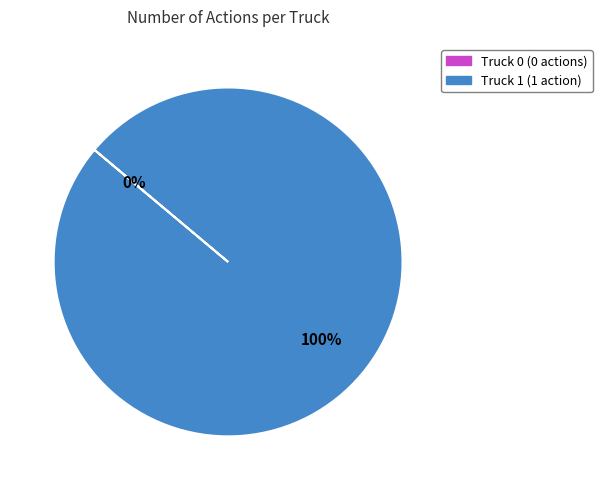

To the nearest percent, what is the average slice percentage?

50%